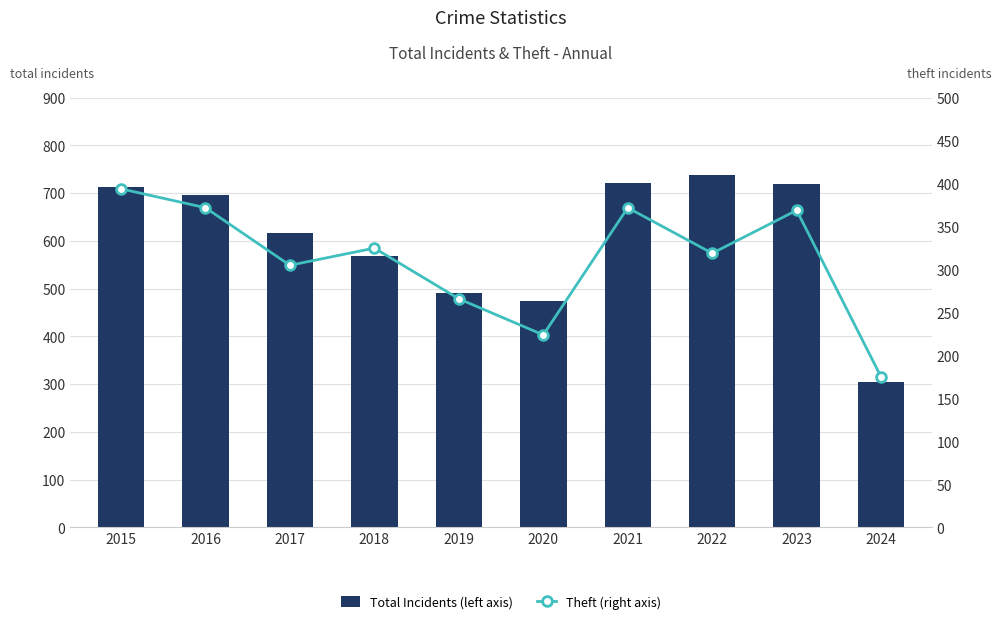

What is the total value across all series at 2021?

1094